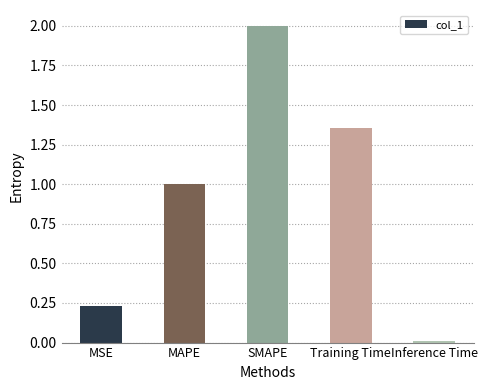

Is it true that the value at Training Time is 2.3?

False